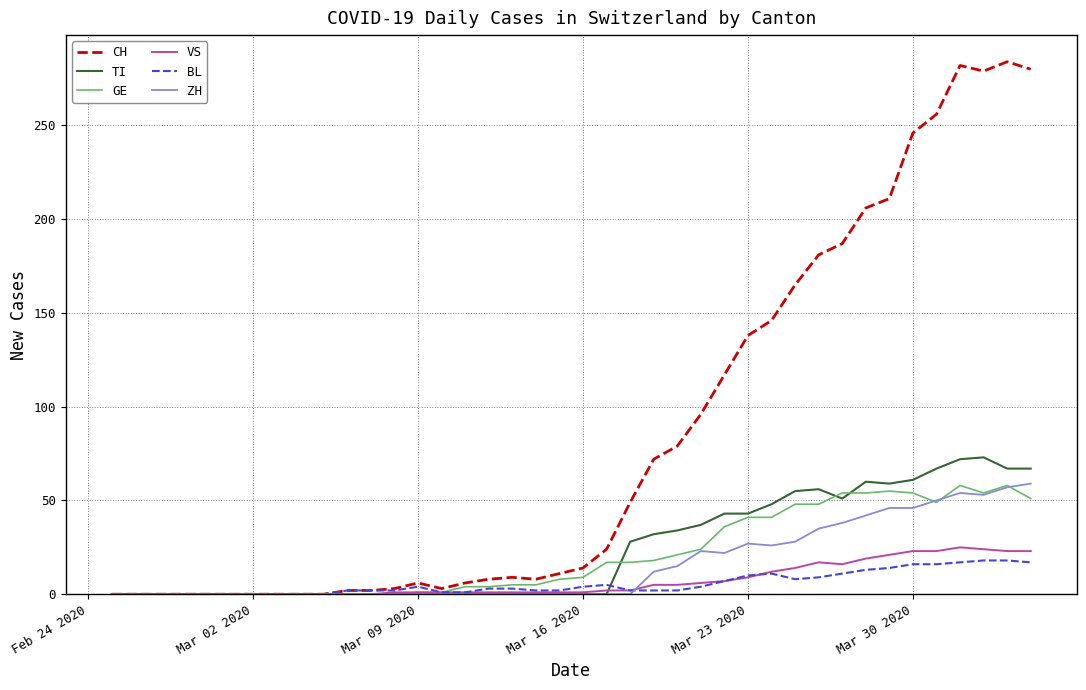

What is the maximum value for GE?

58